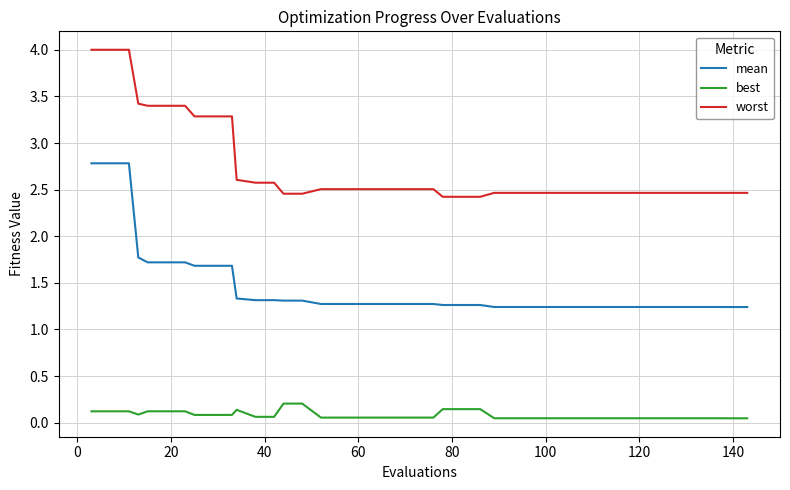

True or false: worst and mean cross at least once.

False